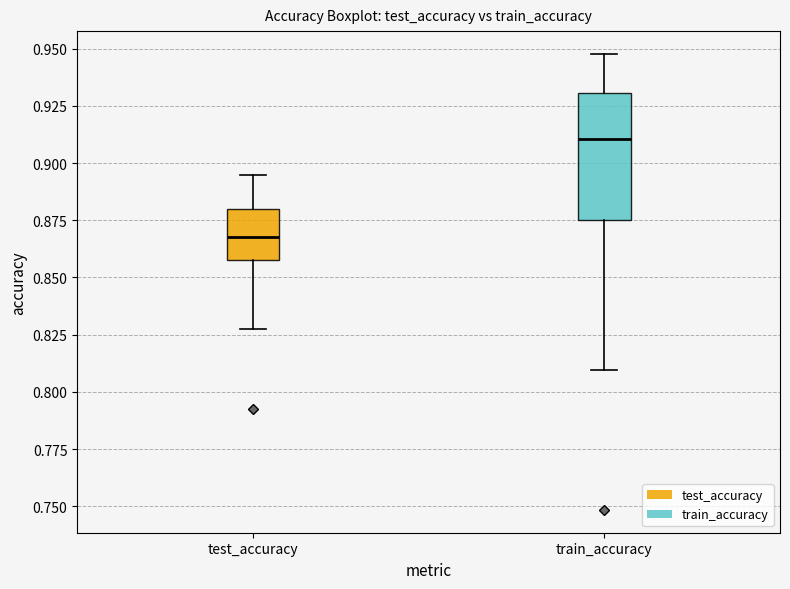

Reading left to right, read every box against the y-axis: the position of its median line, the range the box covers, and the ends of its whiskers. The values are not printed on the chart, so give them approximately, as read against the axis.

test_accuracy: median 0.865, box 0.855 to 0.880, whiskers 0.830 to 0.895
train_accuracy: median 0.910, box 0.875 to 0.930, whiskers 0.810 to 0.950